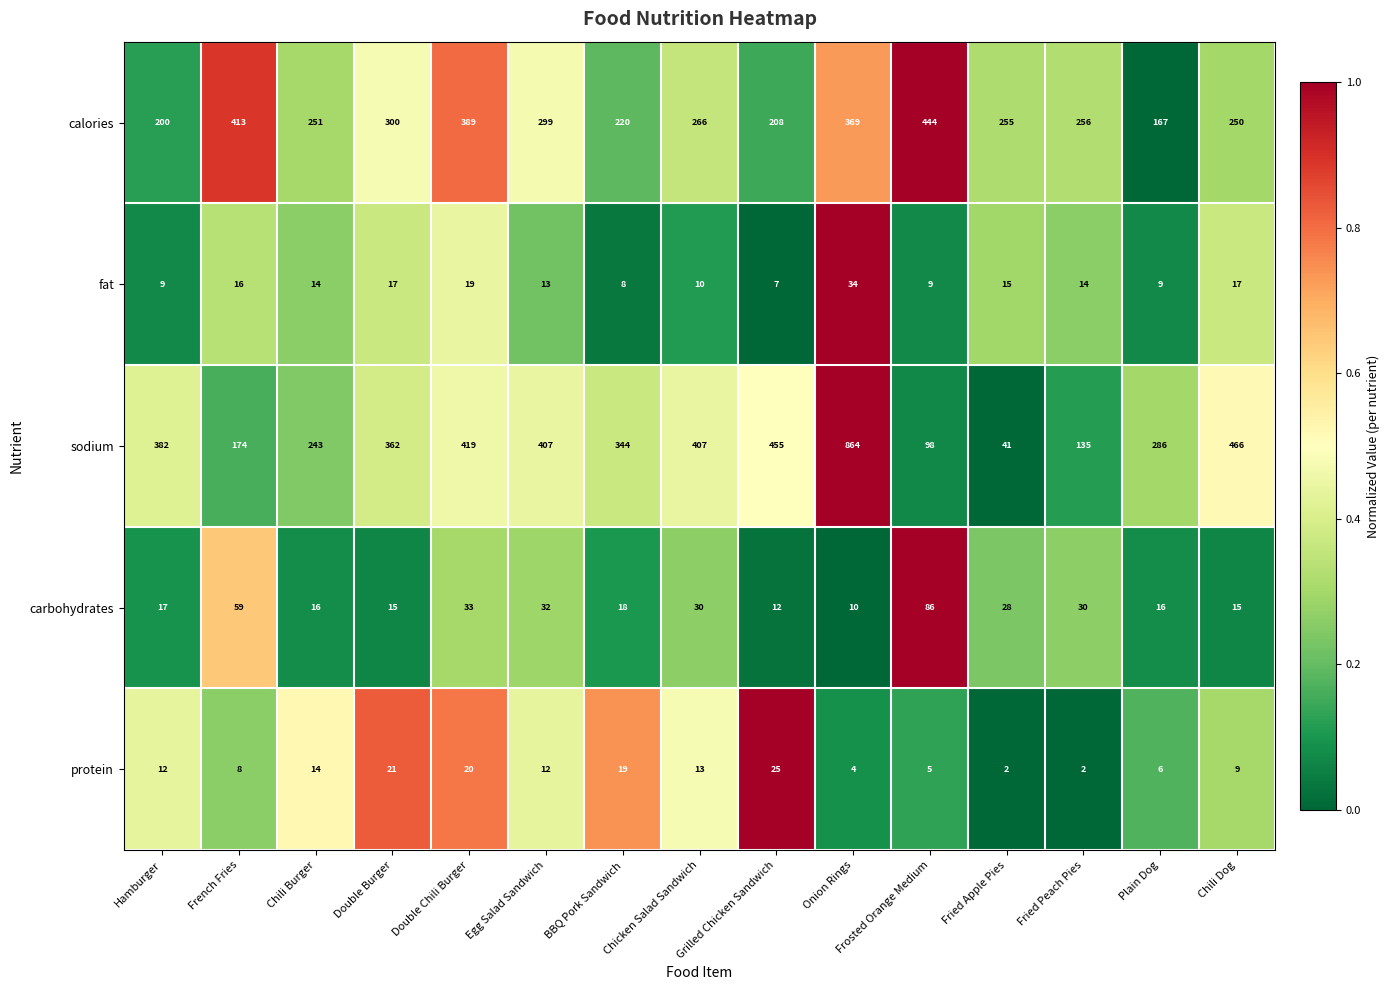

Which series has the widest spread of values?

sodium